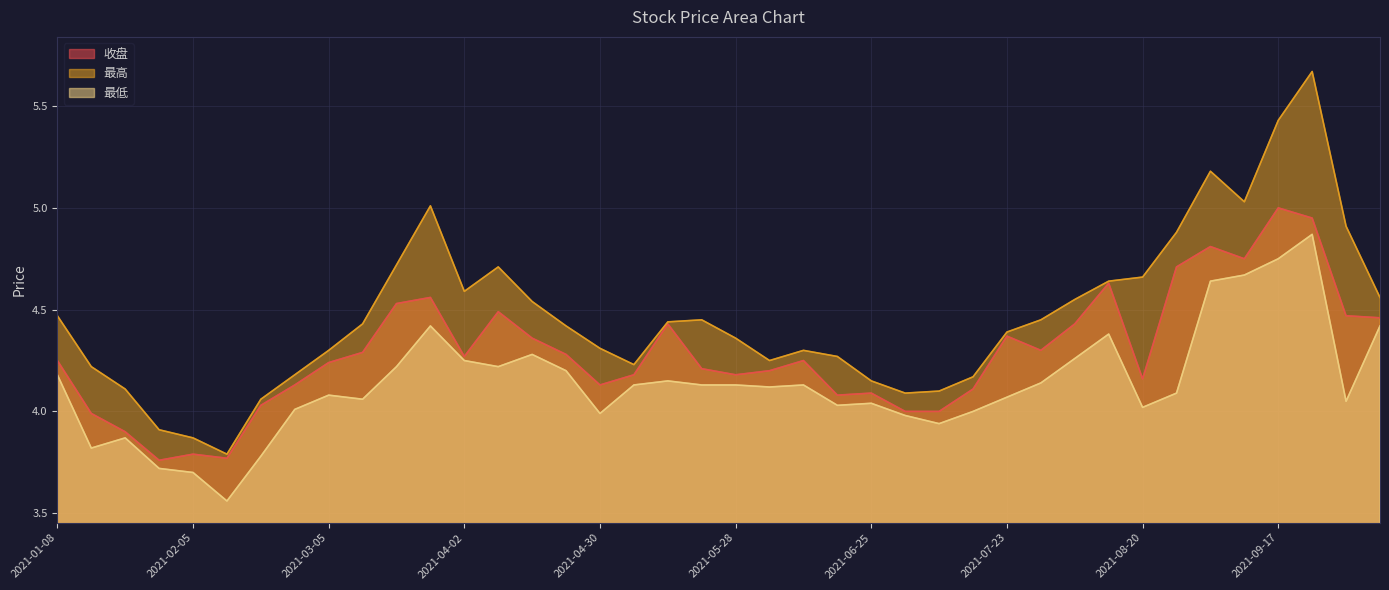

Is it true that 最高 equals 7.1 at 2021-04-09?

False